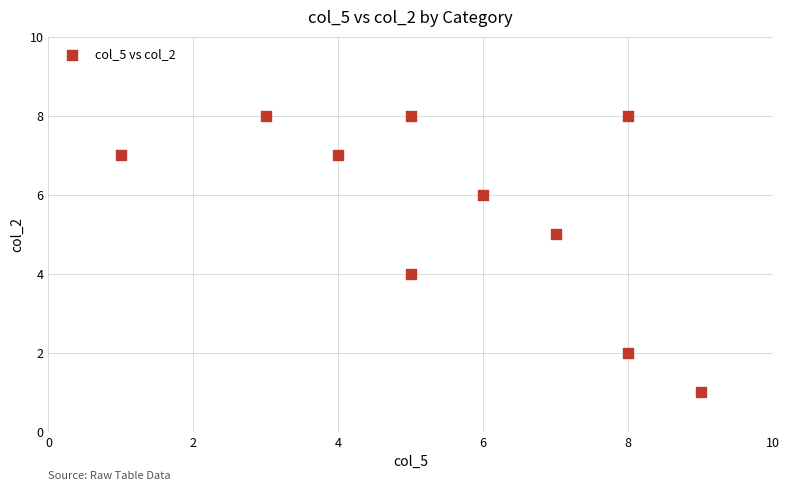

What is the average Y value?

6